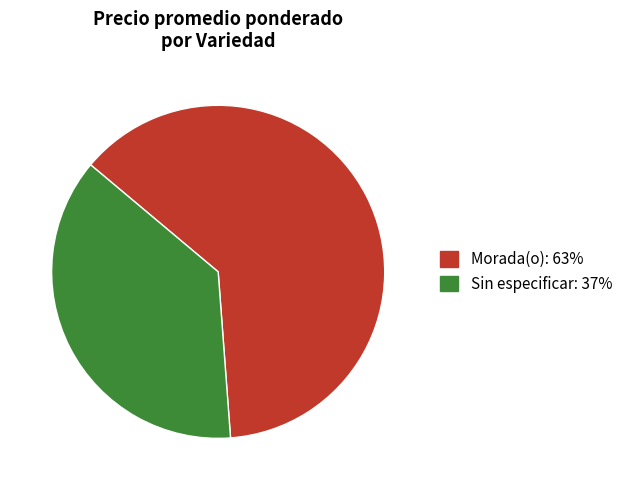

Rank the categories by value from highest to lowest.

Morada(o), Sin especificar